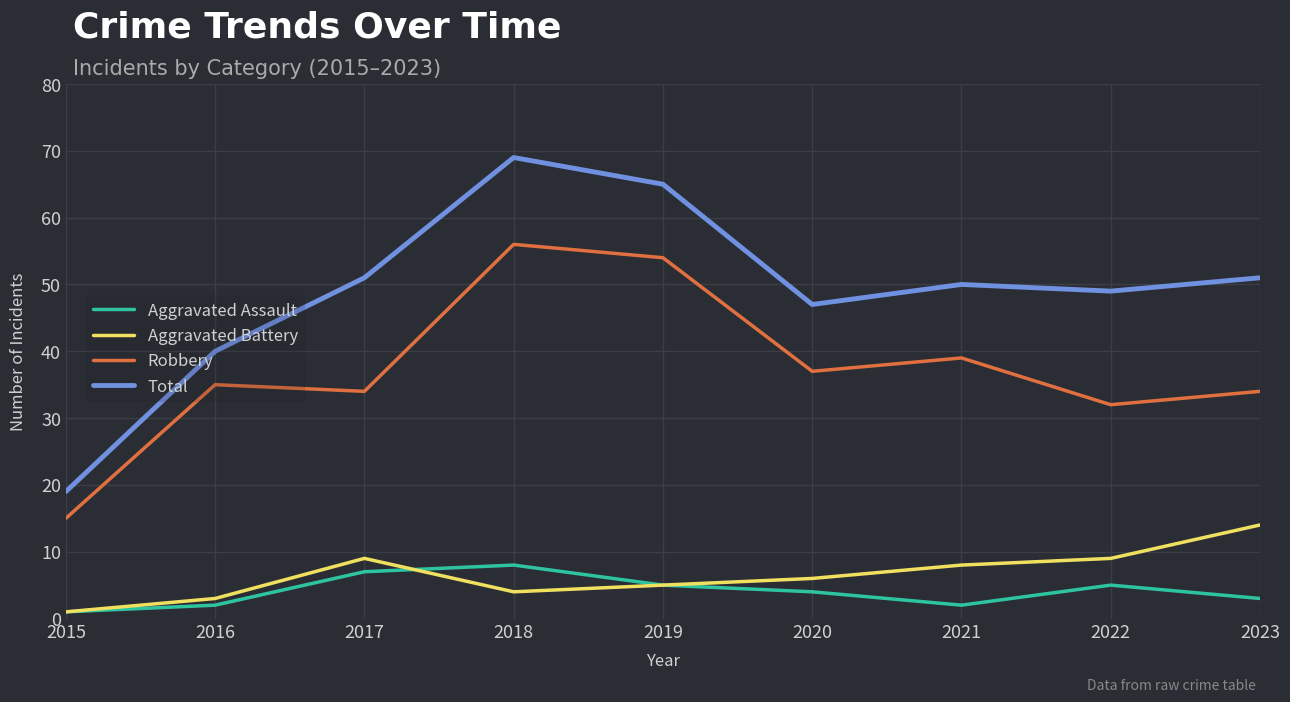

At which category does Aggravated Battery reach its first local valley?

2018